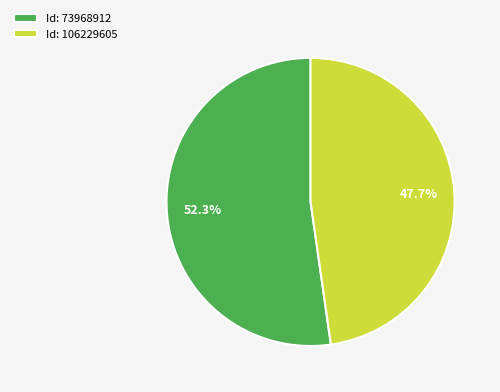

What is the ratio of the value at Id: 106229605 to the value at Id: 73968912?

0.9